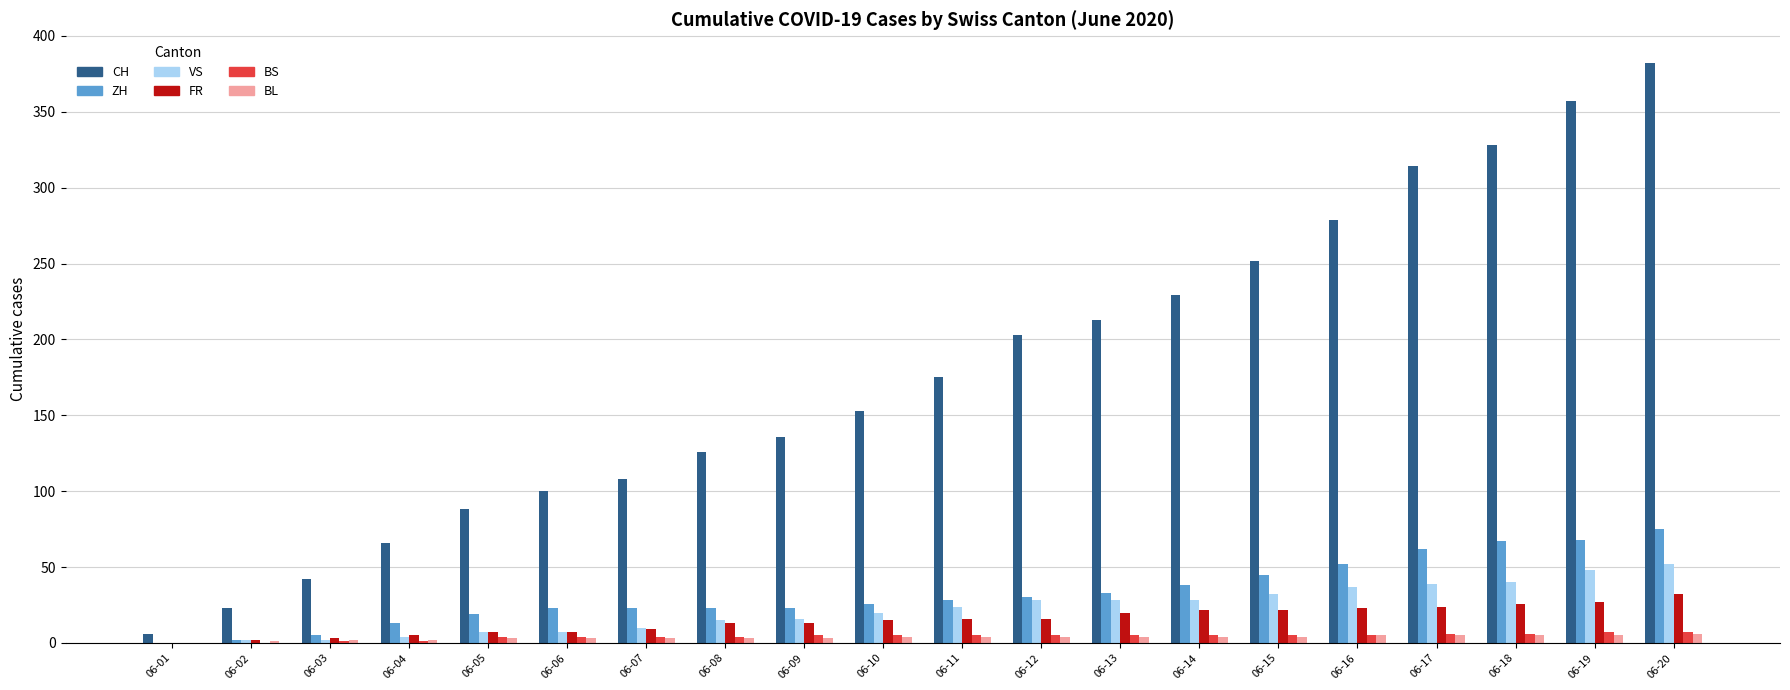

Is the value of FR at 06-17 greater than the value of BL at 06-15?

Yes